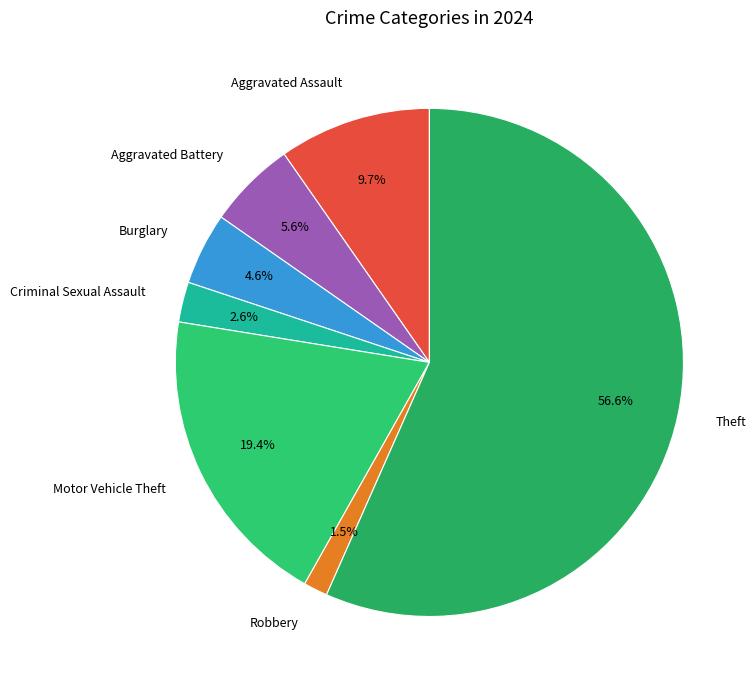

Rank the categories by value from lowest to highest.

Robbery, Criminal Sexual Assault, Burglary, Aggravated Battery, Aggravated Assault, Motor Vehicle Theft, Theft